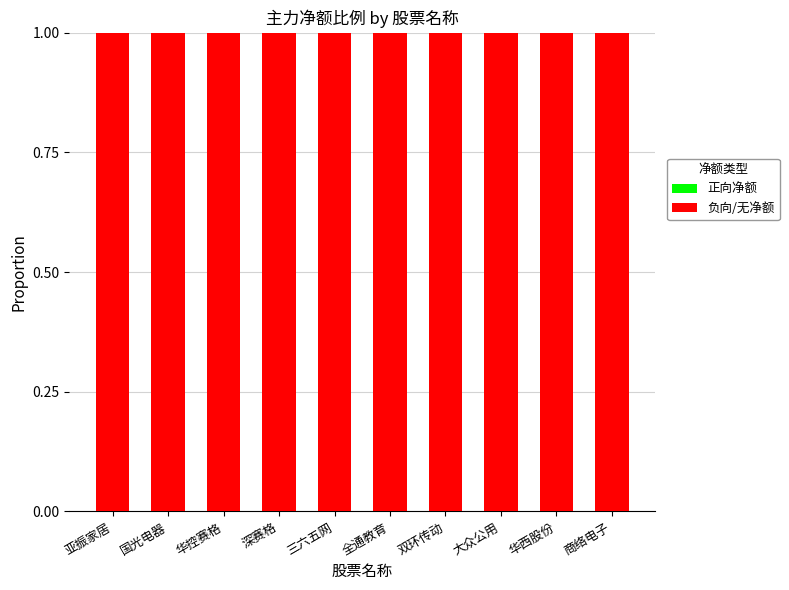

Which has a higher value, 全通教育 or 亚振家居?

全通教育